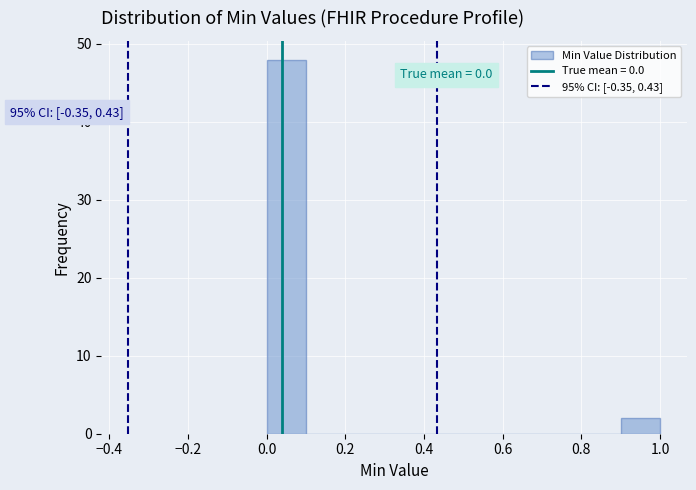

Which range on the x-axis has the tallest bar?

0.0 to 0.1